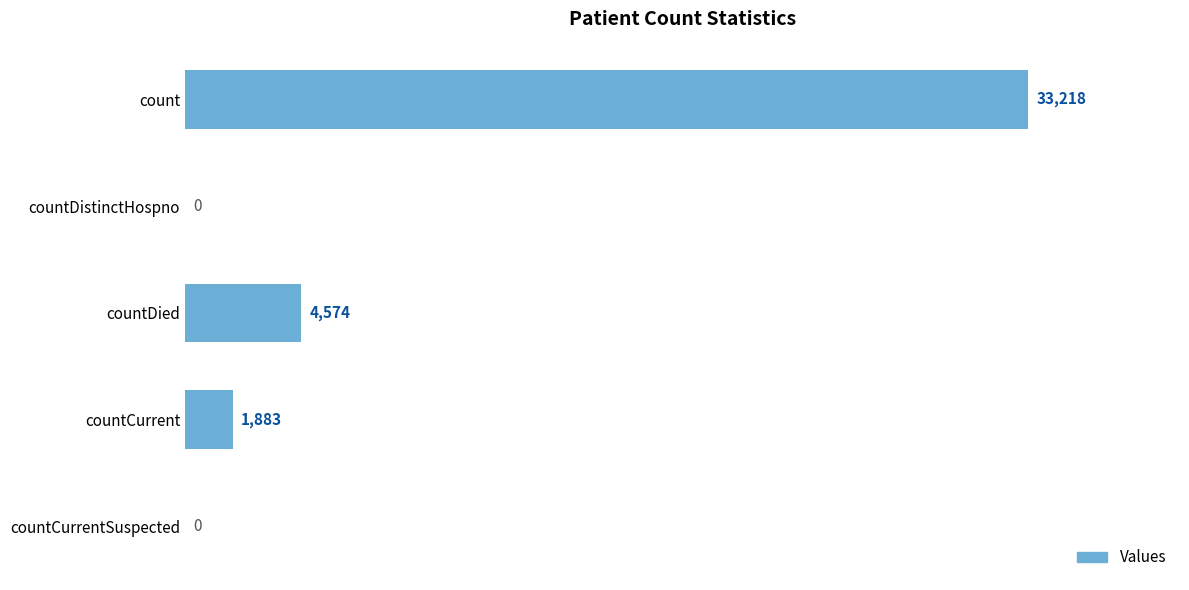

Reading bottom to top, list all the values displayed in this chart.

countCurrentSuspected=0	countCurrent=1883	countDied=4574	countDistinctHospno=0	count=33218